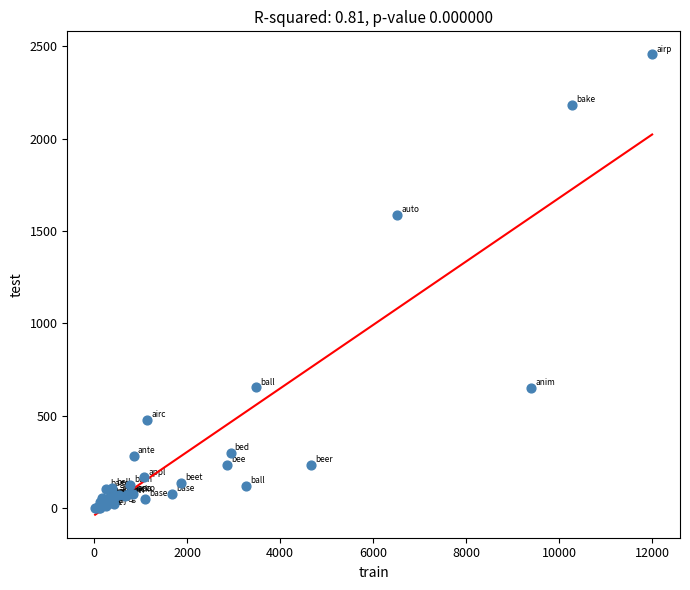

What Y value in the scatter plot is closest to 1228?

1588